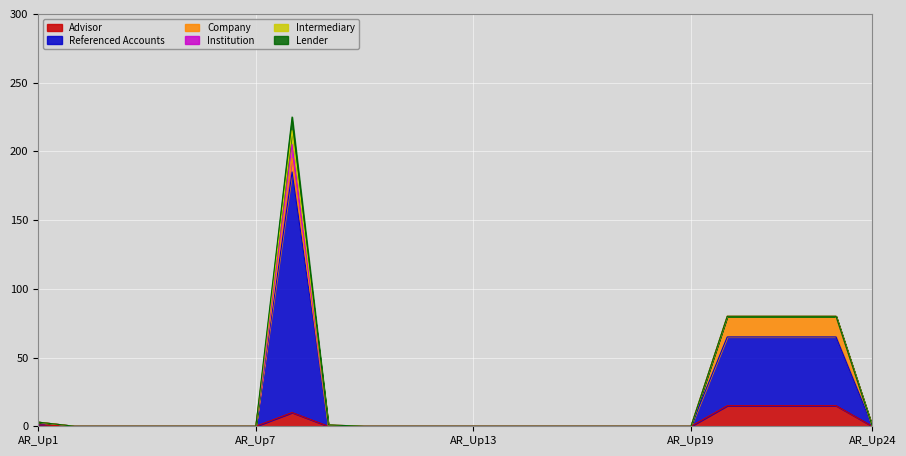

At which category is the sum across all series the highest?

AR_Up8